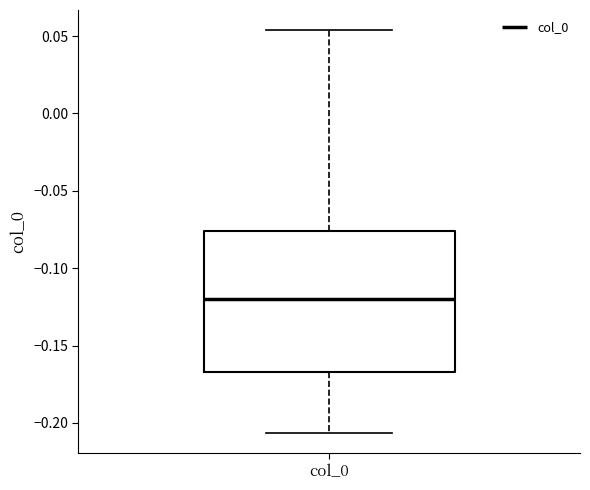

Read this box plot against the y-axis: the position of the median line, the range covered by the box, and the ends of both whiskers. The values are not printed on the chart, so give them approximately, as read against the axis.

median -0.120, box -0.165 to -0.075, whiskers -0.205 to 0.055